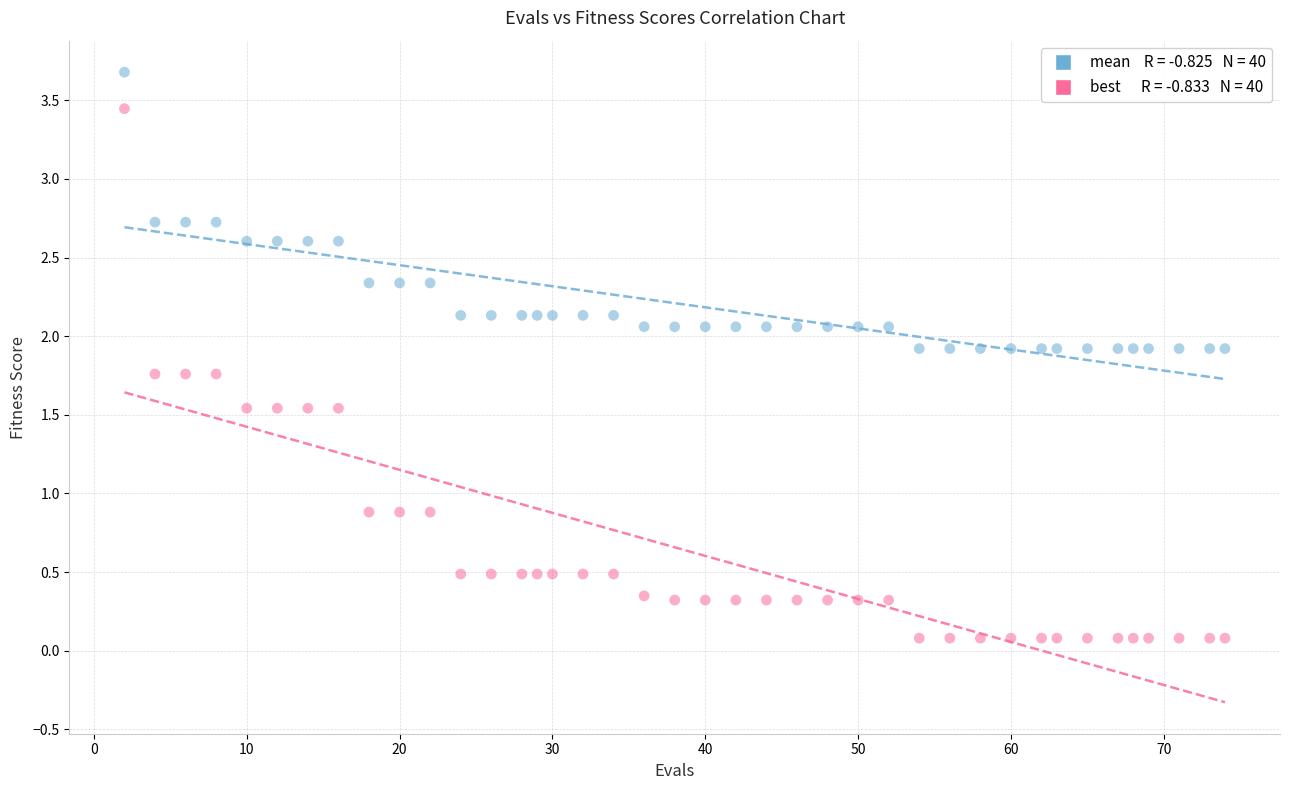

Across all data points, what is the range of X values (max minus min)?

72.0